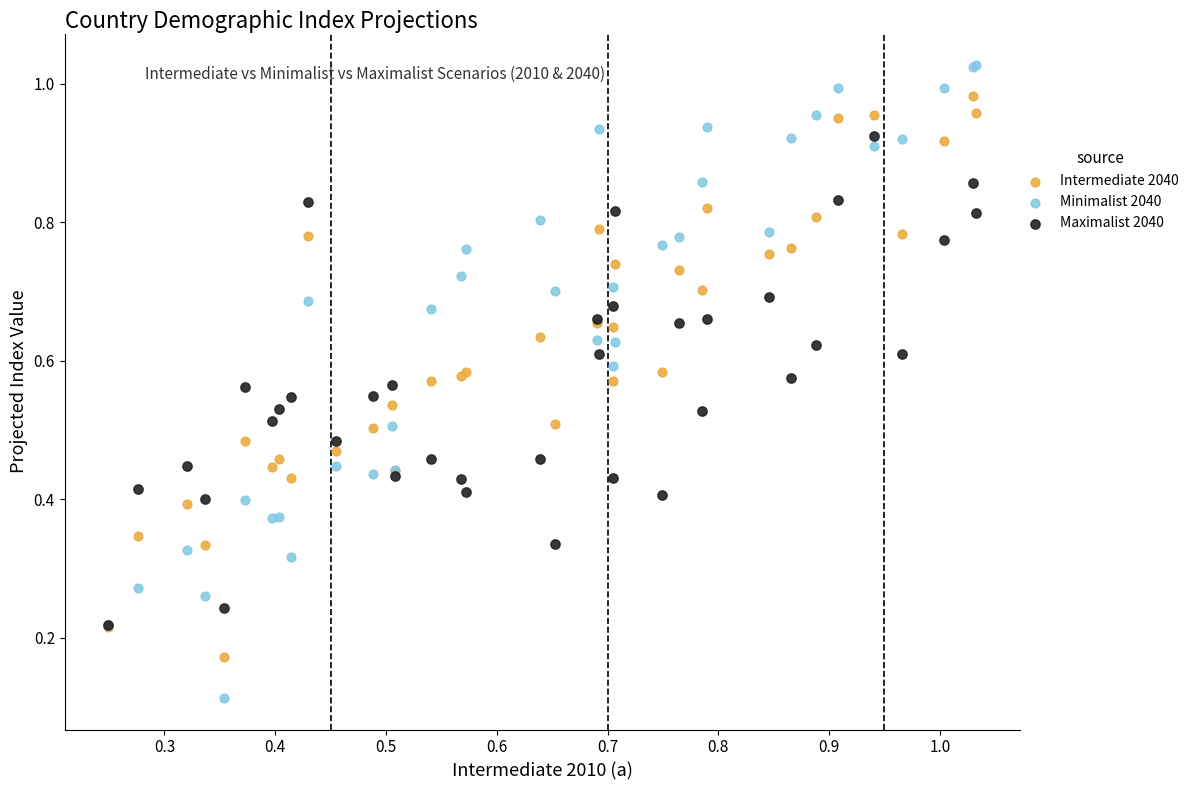

What are all the series names shown in the legend?

Intermediate 2040, Minimalist 2040, Maximalist 2040